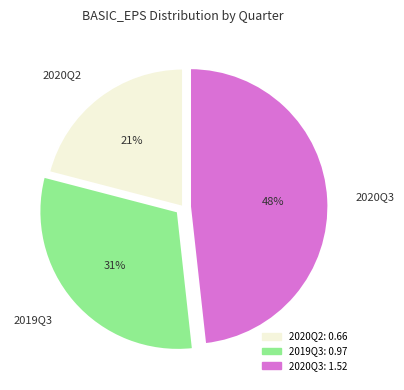

Combined, do 2020Q2 and 2019Q3 account for over 50%?

Yes